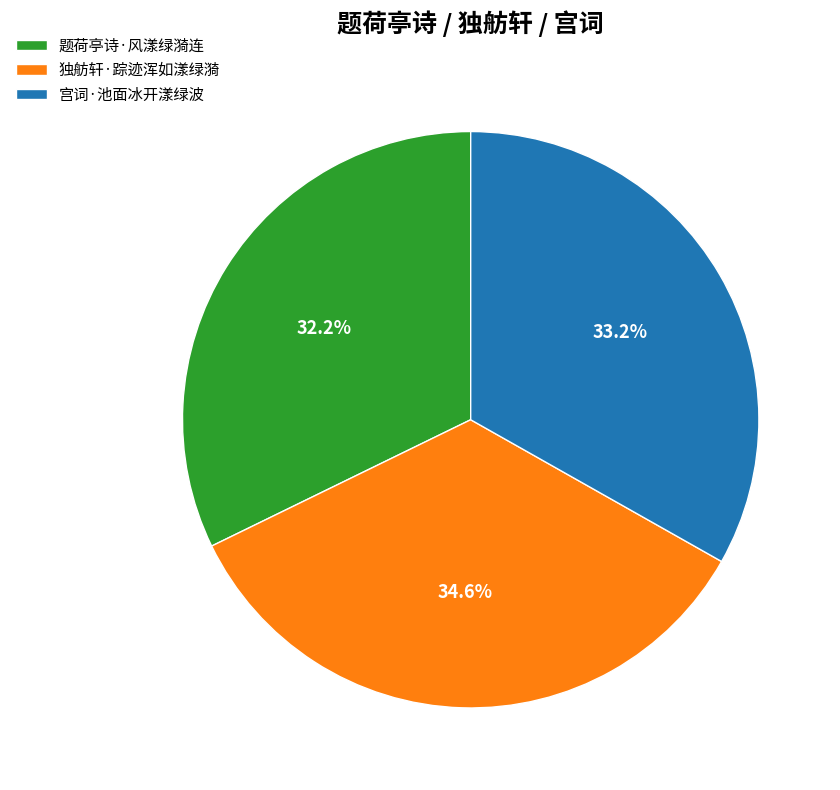

To the nearest percent, what is the average slice percentage?

33%